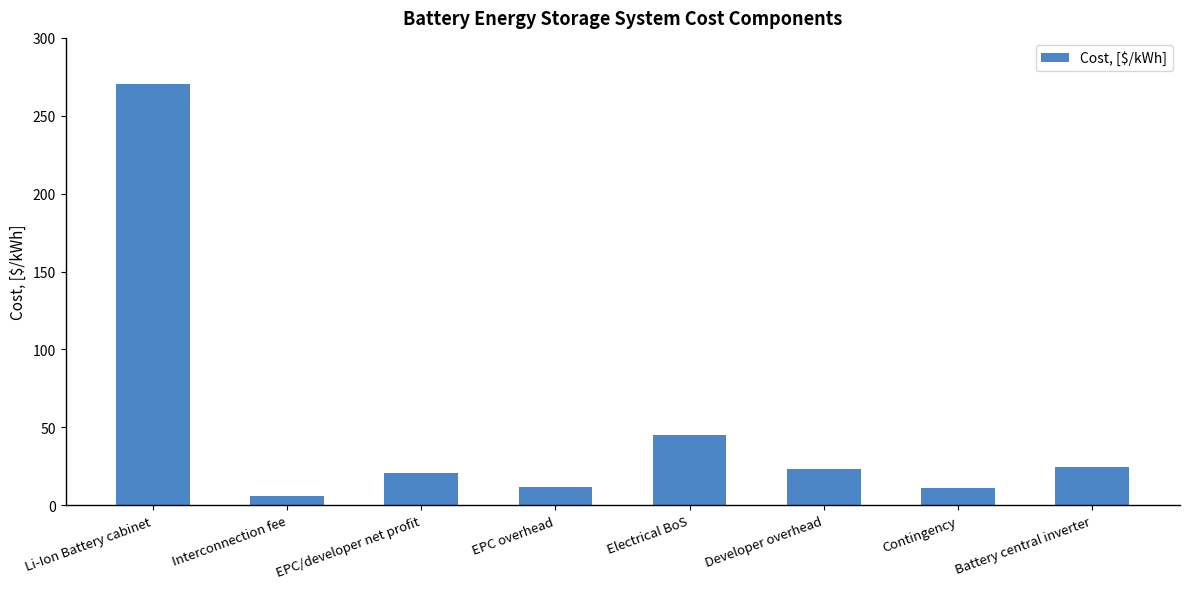

What is the average value?

51.5